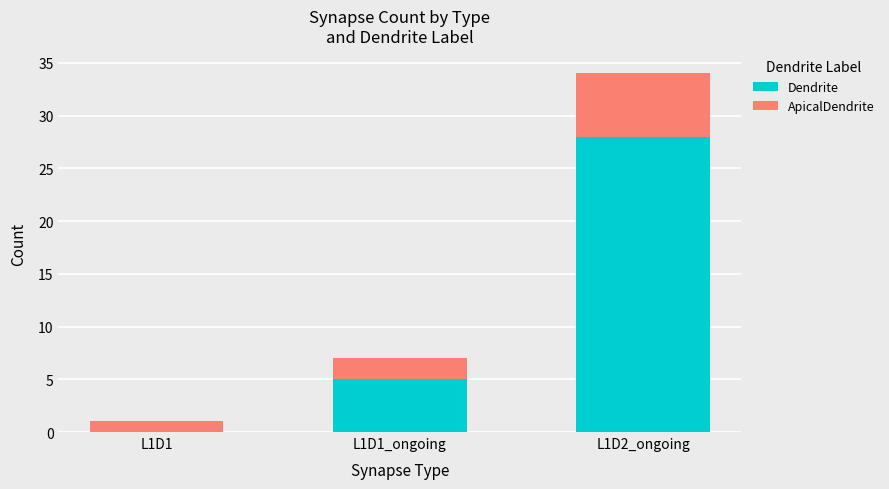

What is the sum of the Dendrite values at L1D1 and L1D1_ongoing?

5